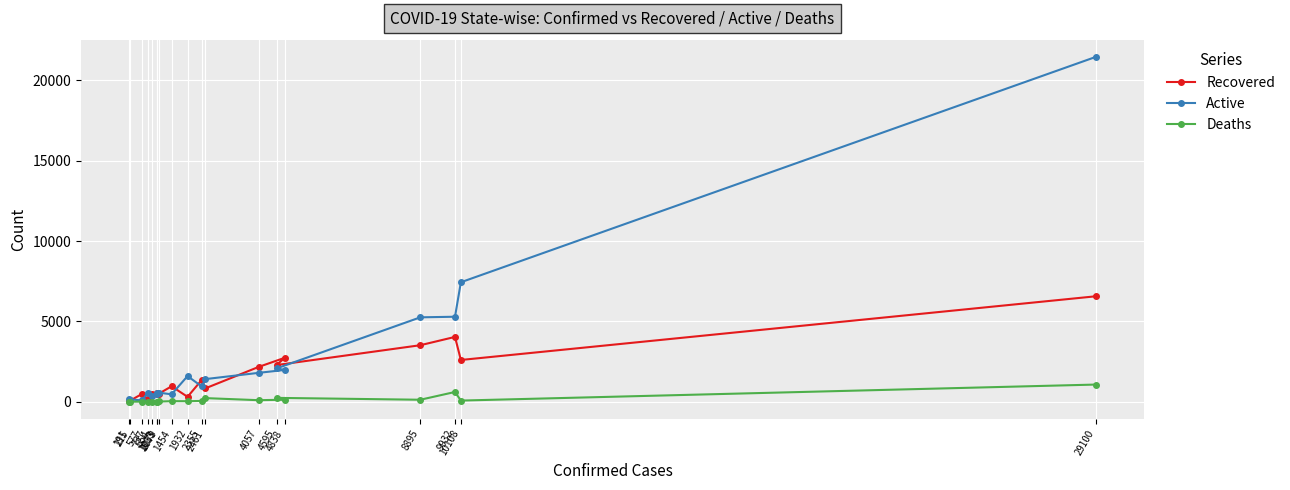

How many data points in Recovered are above 829?

9